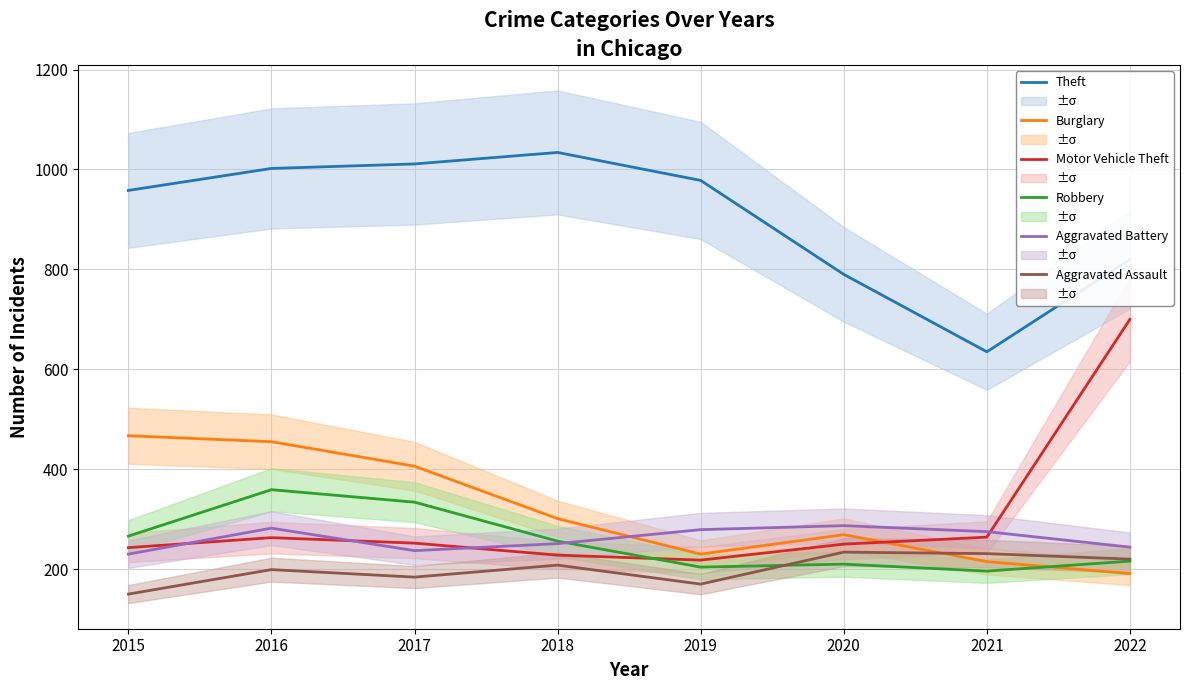

List the series in order of their peak value, lowest first.

Aggravated Assault, Aggravated Battery, Robbery, Burglary, Motor Vehicle Theft, Theft